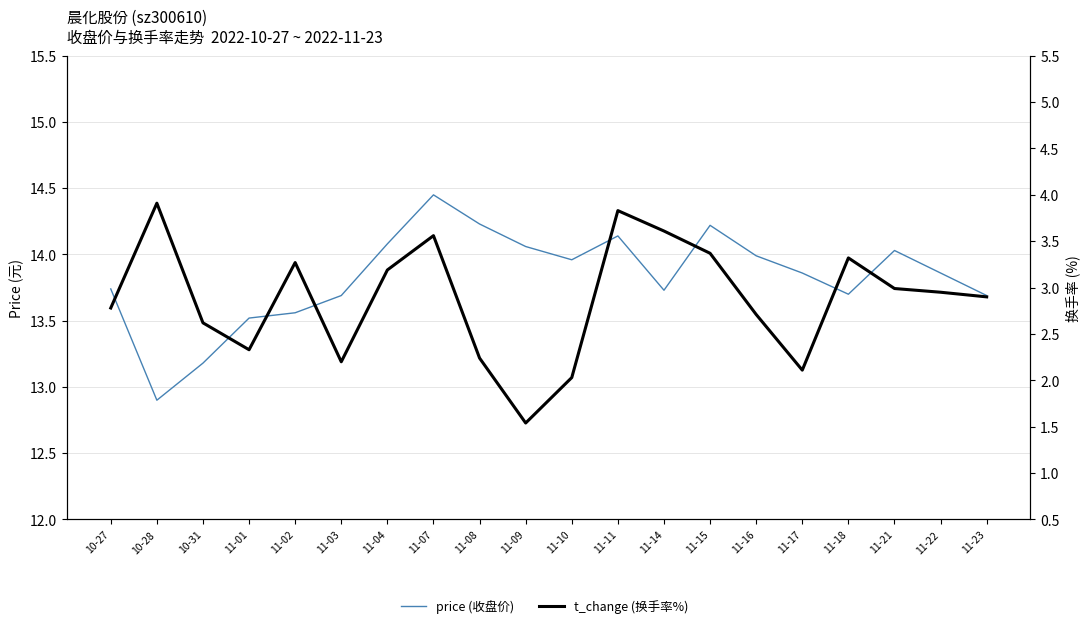

Reading left to right, list all the values displayed in this chart.

price (收盘价): 13.7	12.9	13.2	13.5	13.6	13.7	14.1	14.4	14.2	14.1	14.0	14.1	13.7	14.2	14.0	13.9	13.7	14.0	13.9	13.7
t_change (换手率%): 2.8	3.9	2.6	2.3	3.3	2.2	3.2	3.6	2.2	1.5	2.0	3.8	3.6	3.4	2.7	2.1	3.3	3.0	3.0	2.9